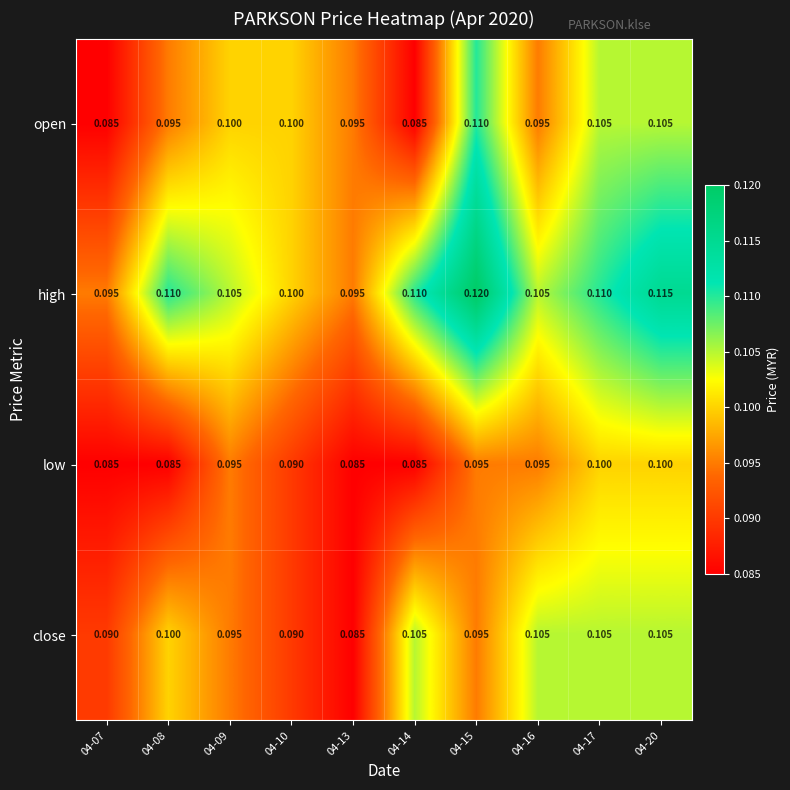

Between 04-09 and 04-16, which series saw the biggest shift?

close